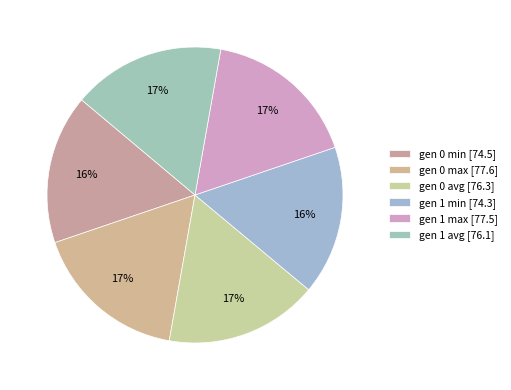

What percentage is NOT represented by gen 0 avg?

83.3%